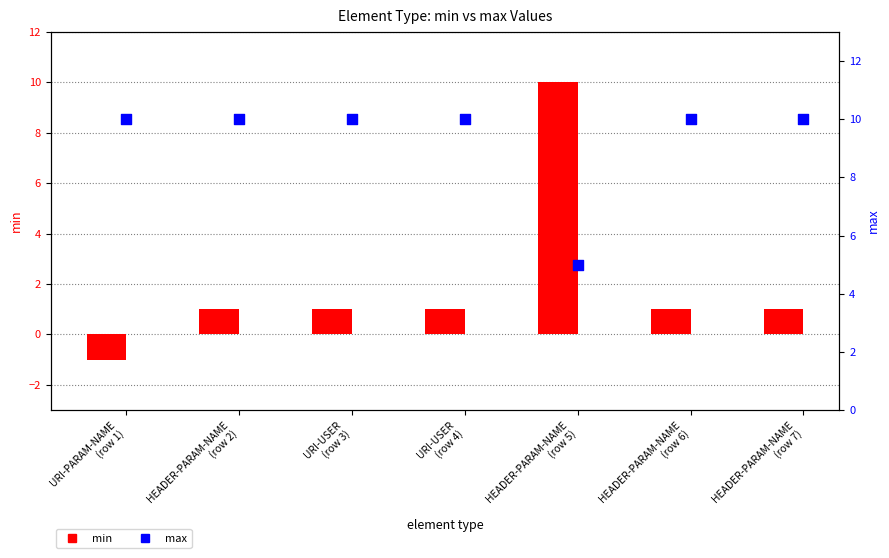

Which series contains the highest Y value?

min